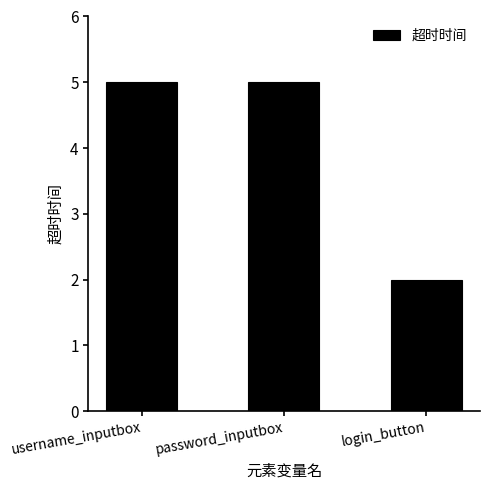

How many values are between 2 and 5?

3